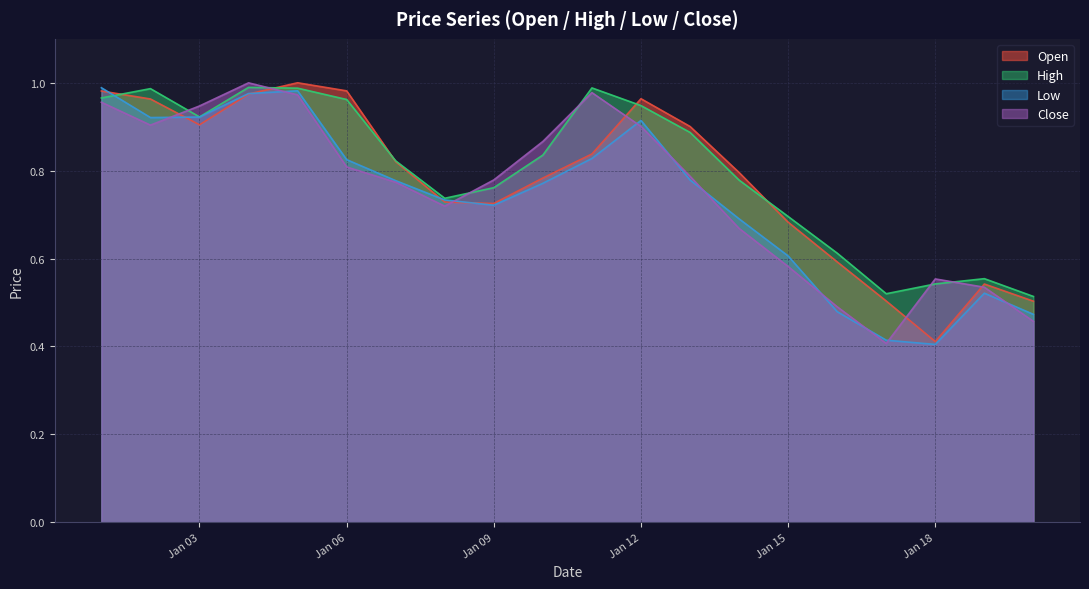

Reading right to left, transcribe all the data shown in this chart.

Open: 0.5	0.5	0.4	0.5	0.6	0.7	0.8	0.9	1.0	0.8	0.8	0.7	0.7	0.8	1.0	1.0	1.0	0.9	1.0	1.0
High: 0.5	0.6	0.5	0.5	0.6	0.7	0.8	0.9	0.9	1.0	0.8	0.8	0.7	0.8	1.0	1.0	1.0	0.9	1.0	1.0
Low: 0.5	0.5	0.4	0.4	0.5	0.6	0.7	0.8	0.9	0.8	0.8	0.7	0.7	0.8	0.8	1.0	1.0	0.9	0.9	1.0
Close: 0.5	0.5	0.6	0.4	0.5	0.6	0.7	0.8	0.9	1.0	0.9	0.8	0.7	0.8	0.8	1.0	1.0	0.9	0.9	1.0